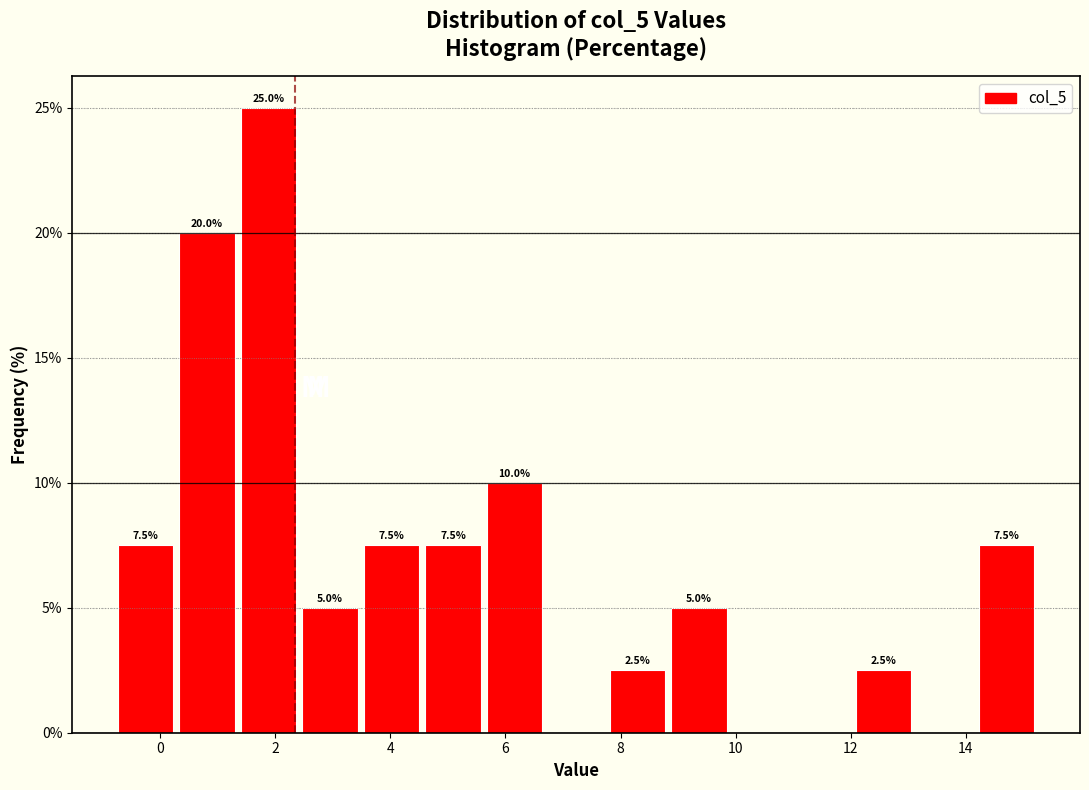

Which range on the x-axis has the tallest bar?

1.4 to 2.4